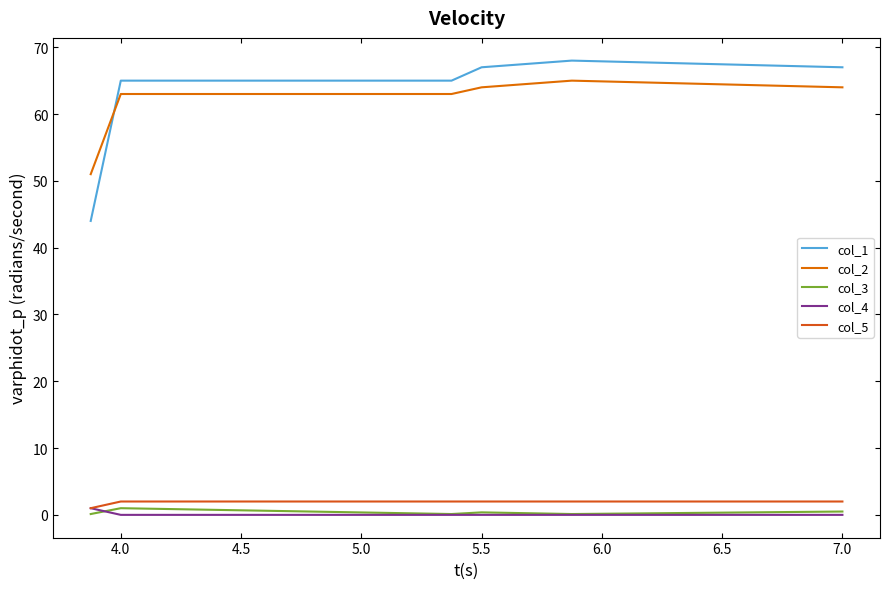

How many data points in col_2 are above 64?

2